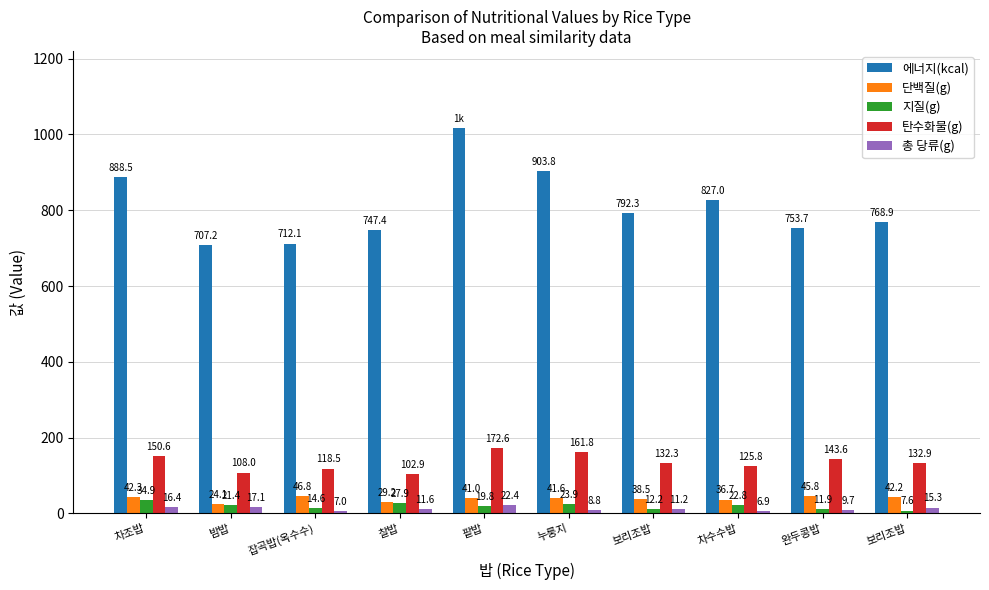

Count the number of categories in the chart.

10